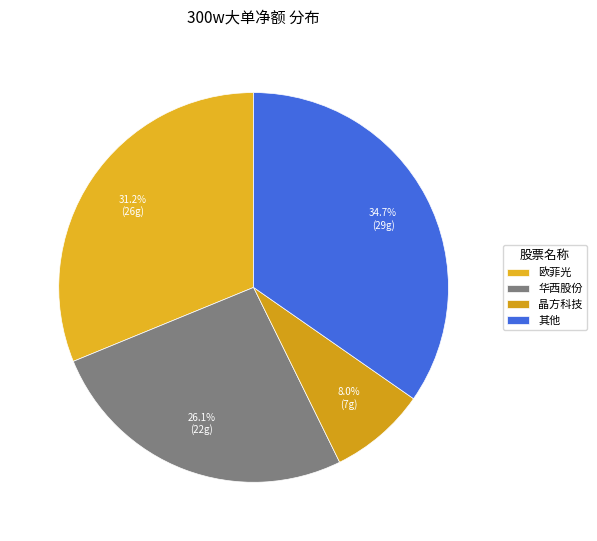

Combined, do 华西股份 and 晶方科技 account for over 50%?

No